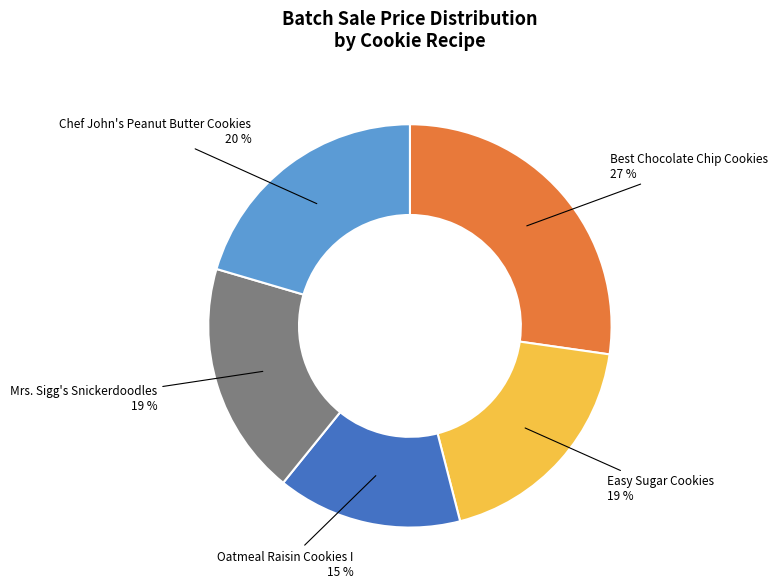

What percentage is the Oatmeal Raisin Cookies I slice, to the nearest percent?

15%